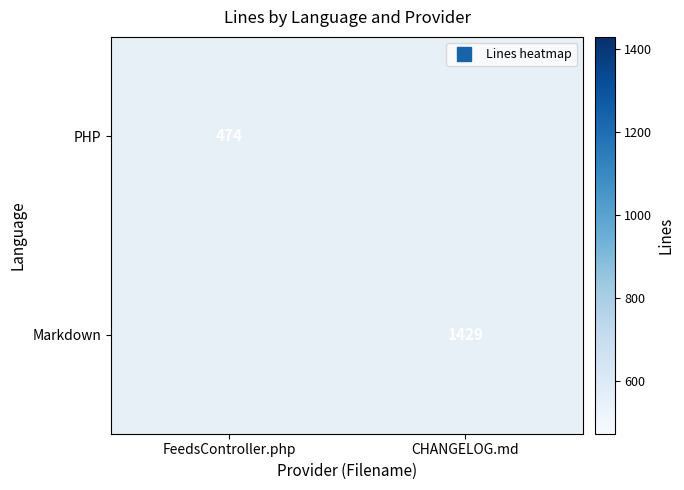

Rank the series at CHANGELOG.md from lowest to highest value.

PHP, Markdown